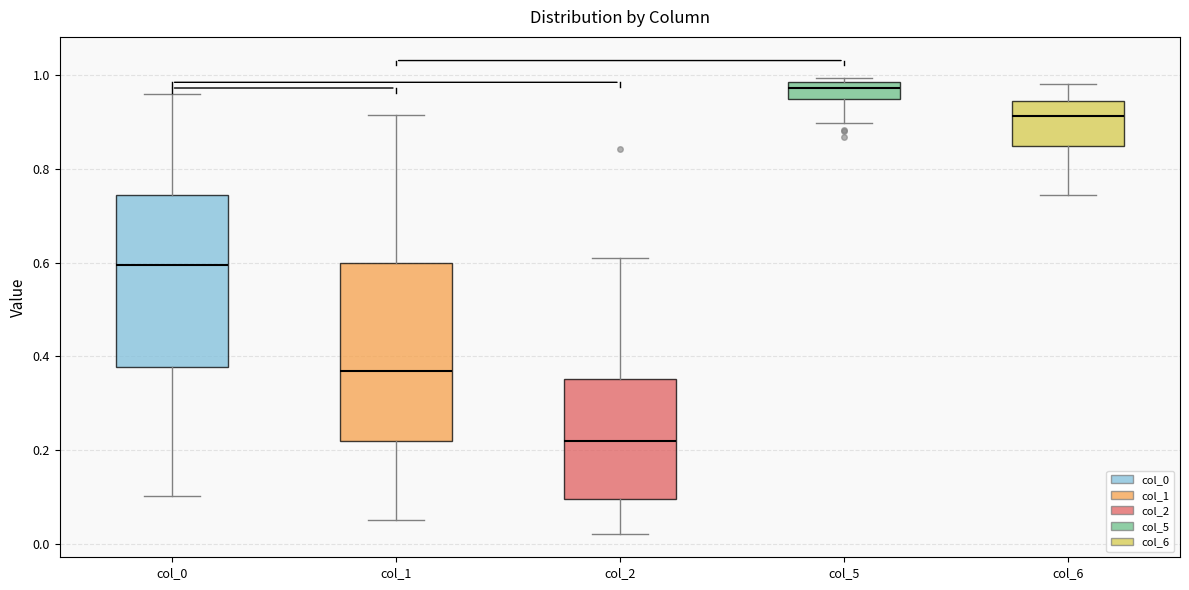

Where does the median line of the box for col_0 sit on the y-axis? The values are not printed on the chart, so give them approximately, as read against the axis.

0.60